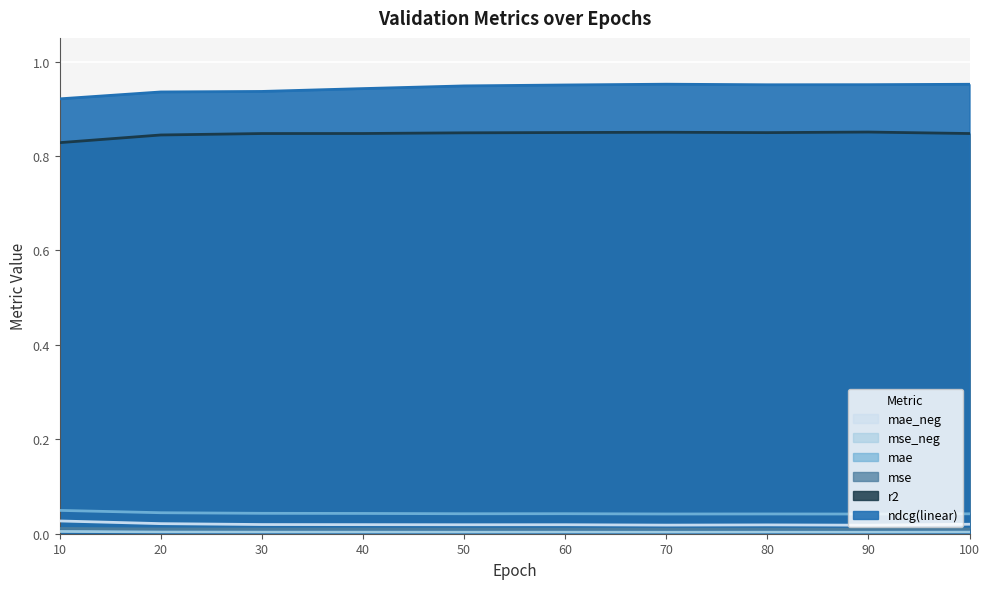

Rank the categories by mae value from highest to lowest.

10, 20, 30, 40, 60, 50, 100, 80, 70, 90